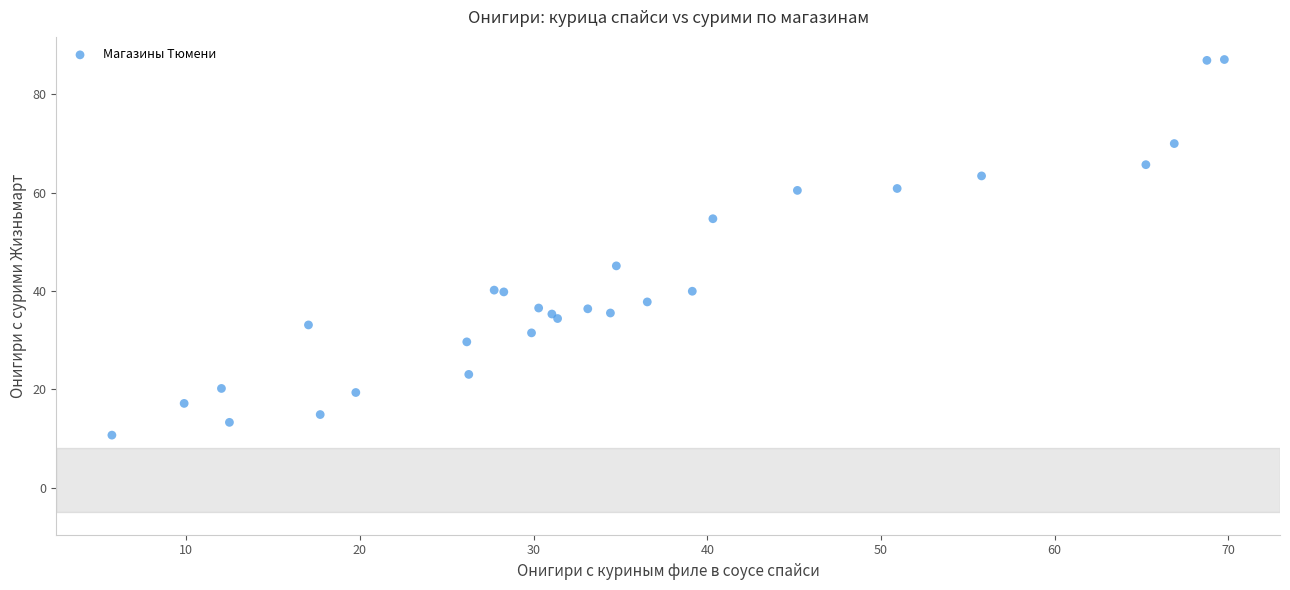

What Y value in the scatter plot is closest to 48?

45.1